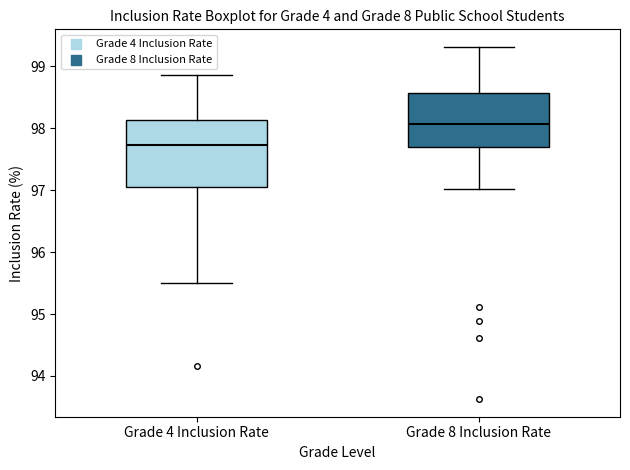

Reading left to right, transcribe this box plot: for each box, give where its median line is, the range the box spans, and where its two whiskers end, as read against the y-axis. The values are not printed on the chart, so give them approximately, as read against the axis.

Grade 4 Inclusion Rate: median 97.7, box 97.0 to 98.1, whiskers 95.5 to 98.9
Grade 8 Inclusion Rate: median 98.1, box 97.7 to 98.6, whiskers 97.0 to 99.3